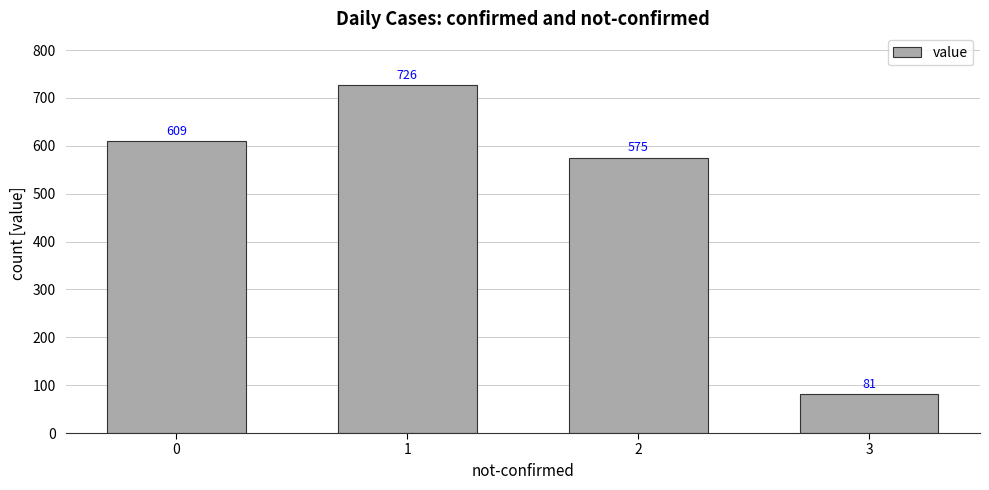

Is it true that the value at 3 is 81?

True